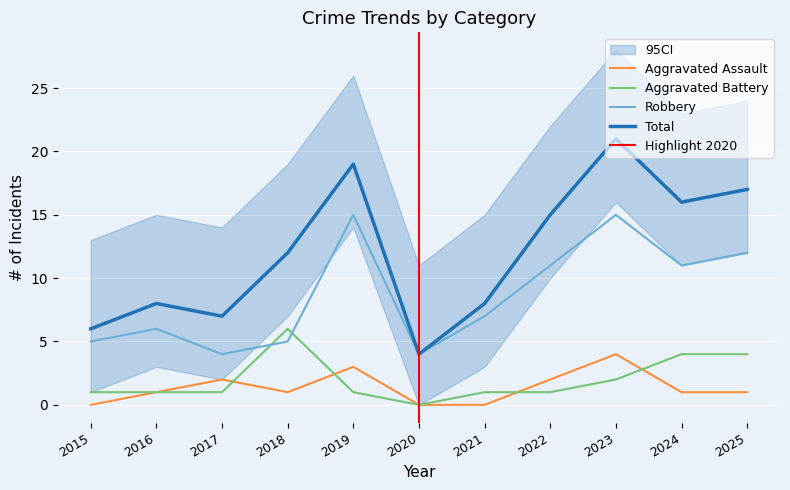

Is this an area chart (filled region under the line)?

No